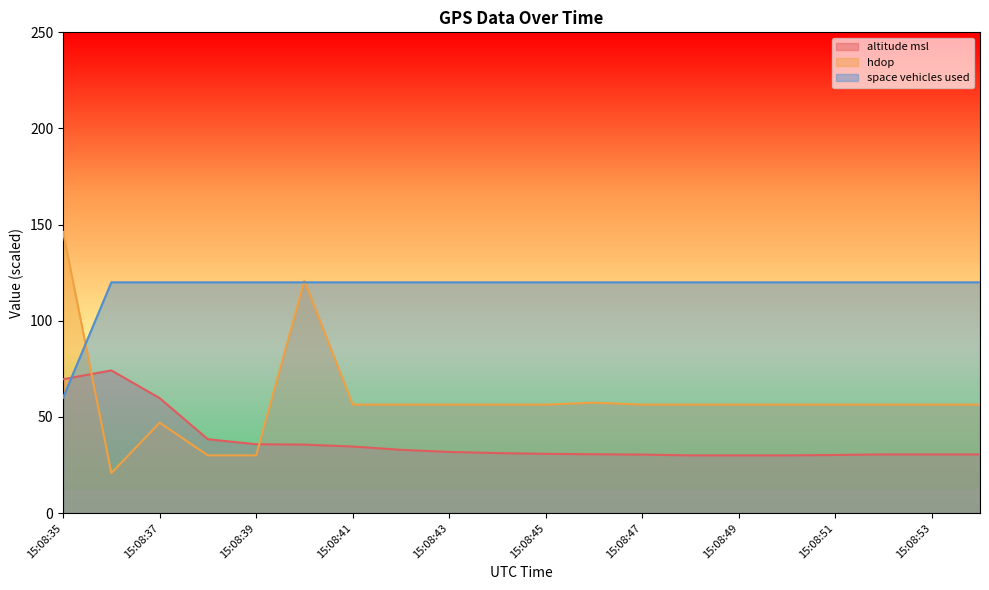

What is the total value across all series at 15:08:47?

206.8